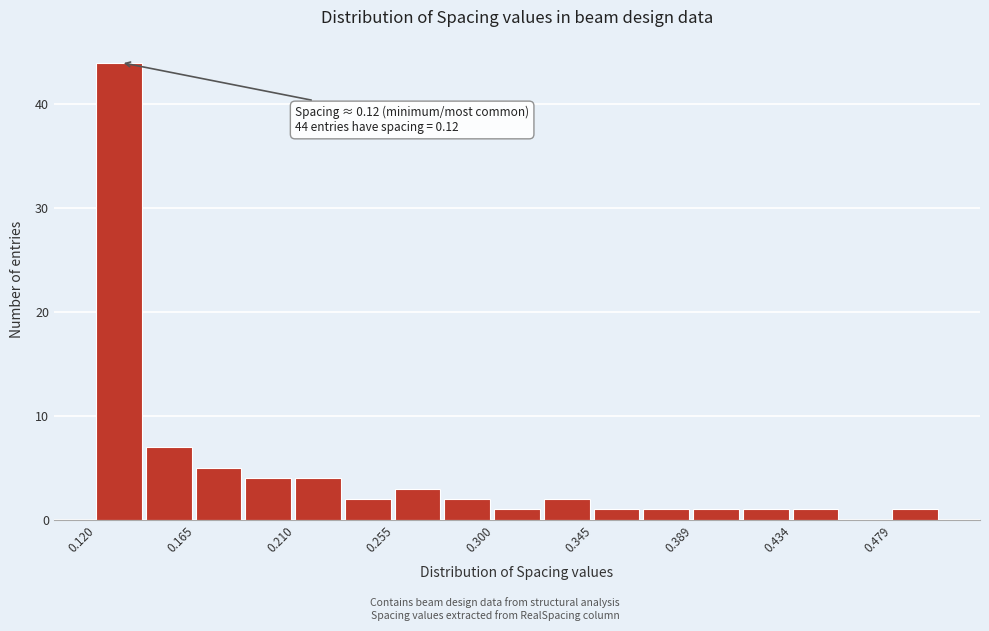

Which range on the x-axis has the tallest bar?

0.120 to 0.140